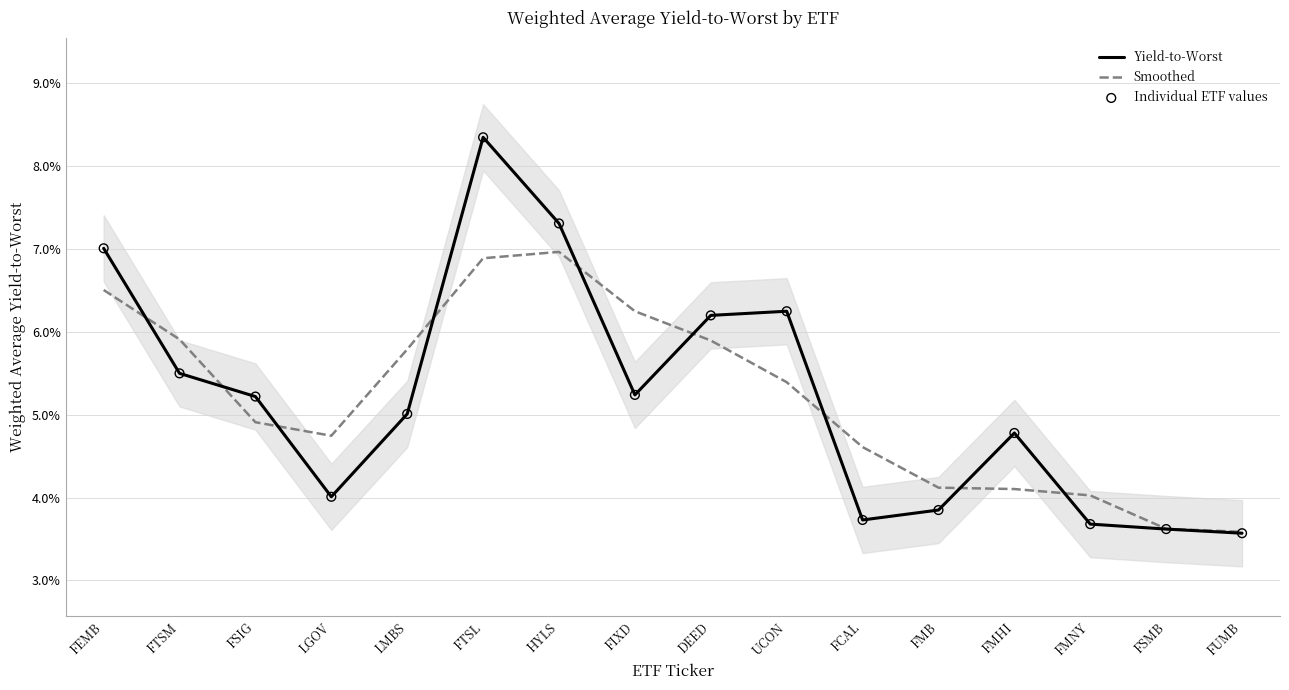

What are all the series names shown in the legend?

Yield-to-Worst, Smoothed, Individual ETF values